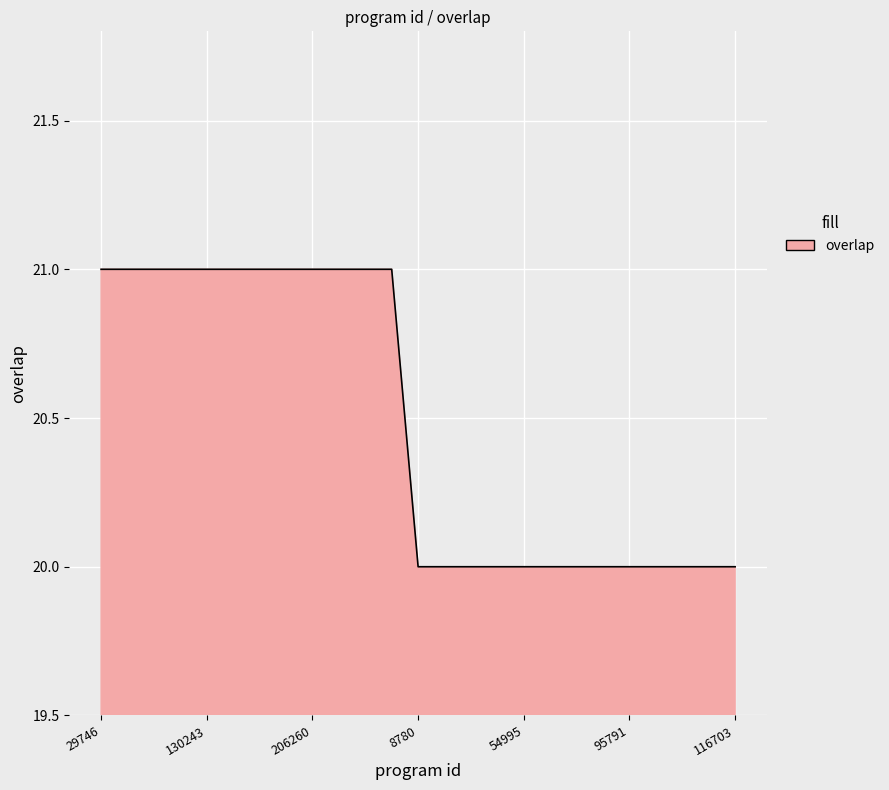

What is the maximum value shown in the chart?

21